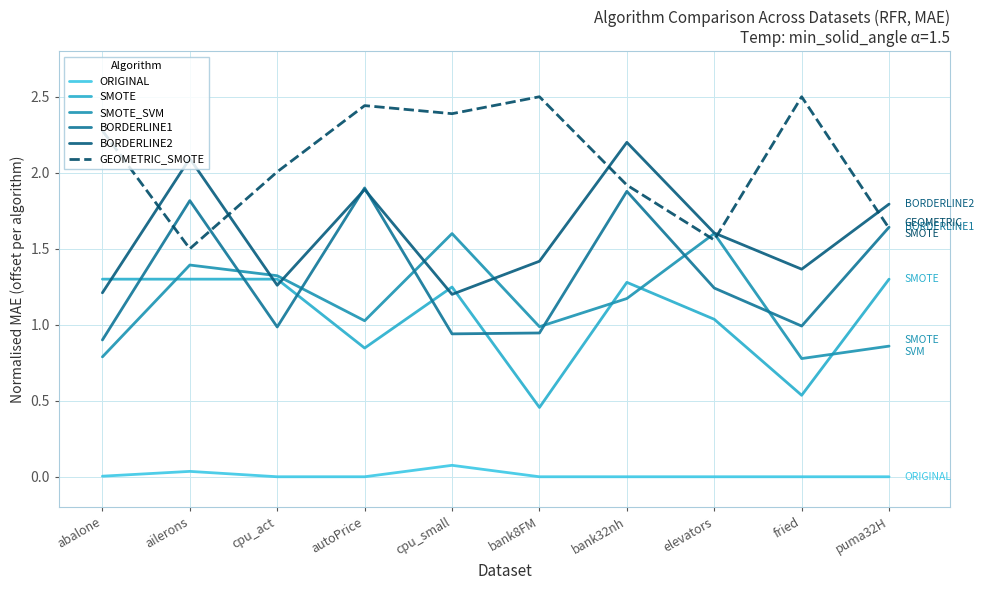

True or false: BORDERLINE2 and SMOTE intersect in this chart.

True